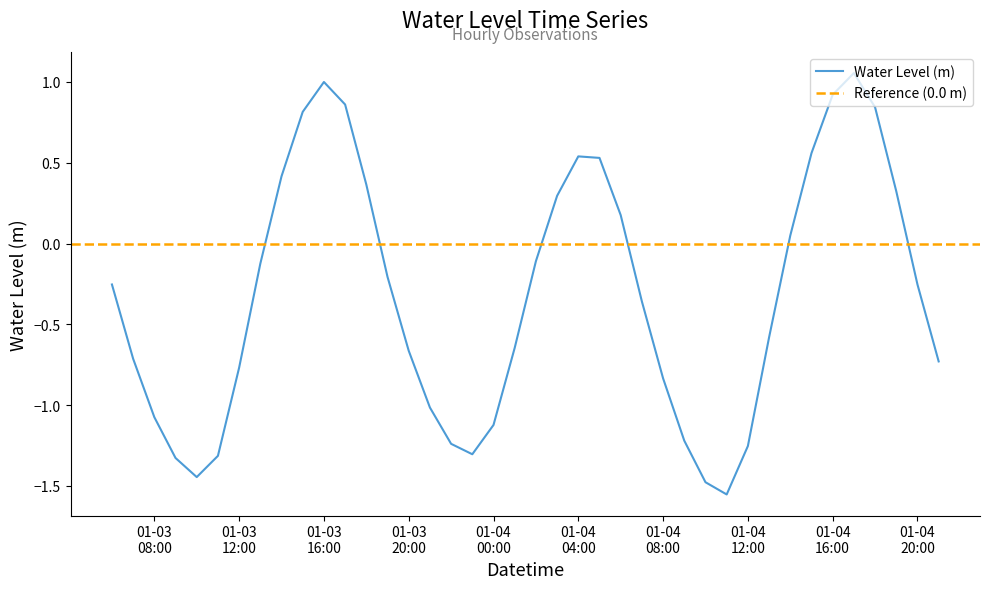

Is this an area chart (filled region under the line)?

No